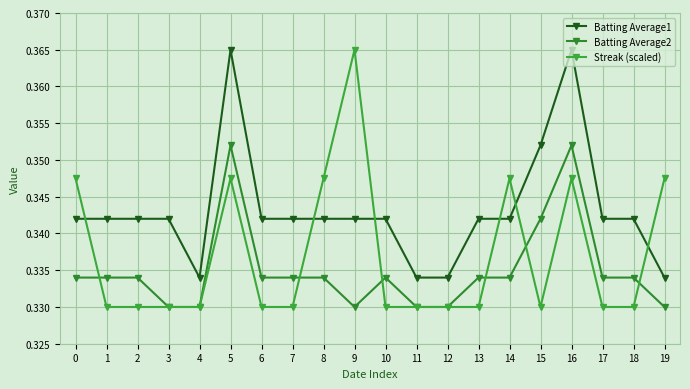

Where is the first local minimum for Batting Average1?

4